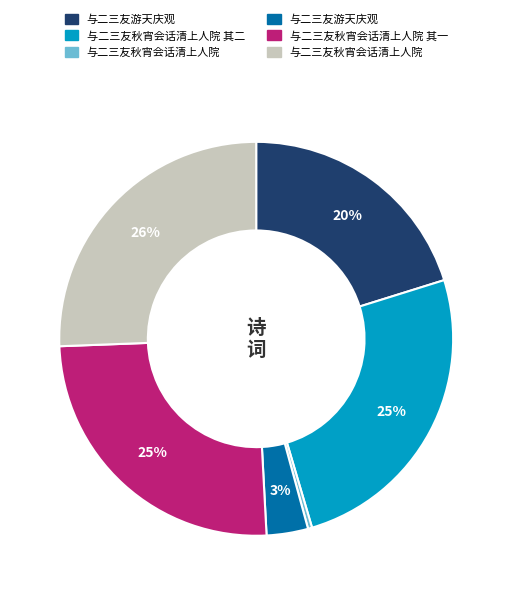

How many segments does this pie chart have?

6